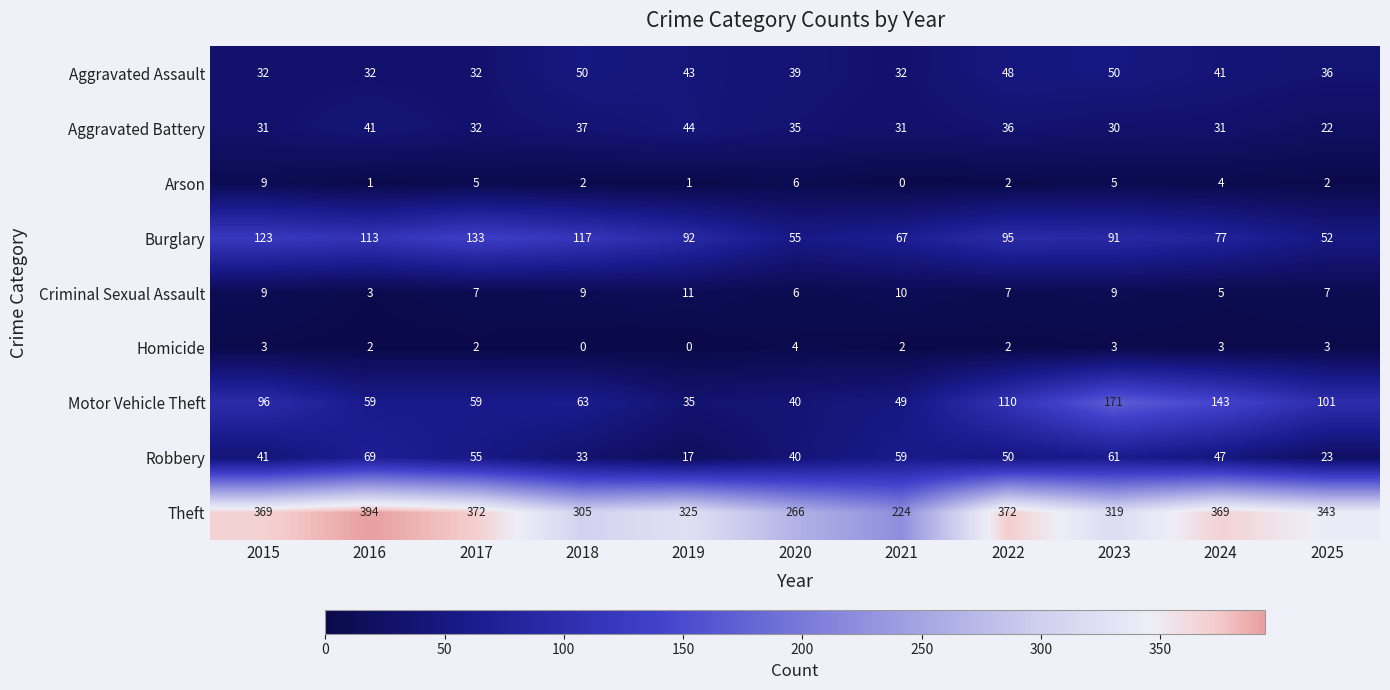

What is the sum of the Robbery values at 2020 and 2025?

63